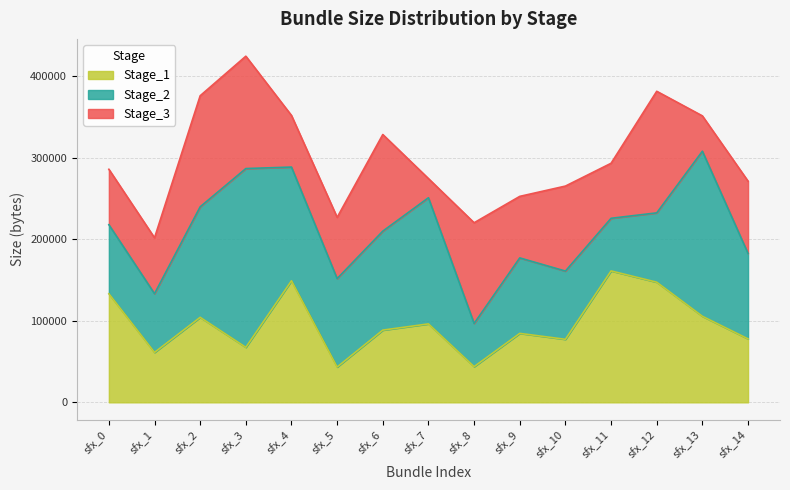

What is the total value across all series at sfx_5?

226730